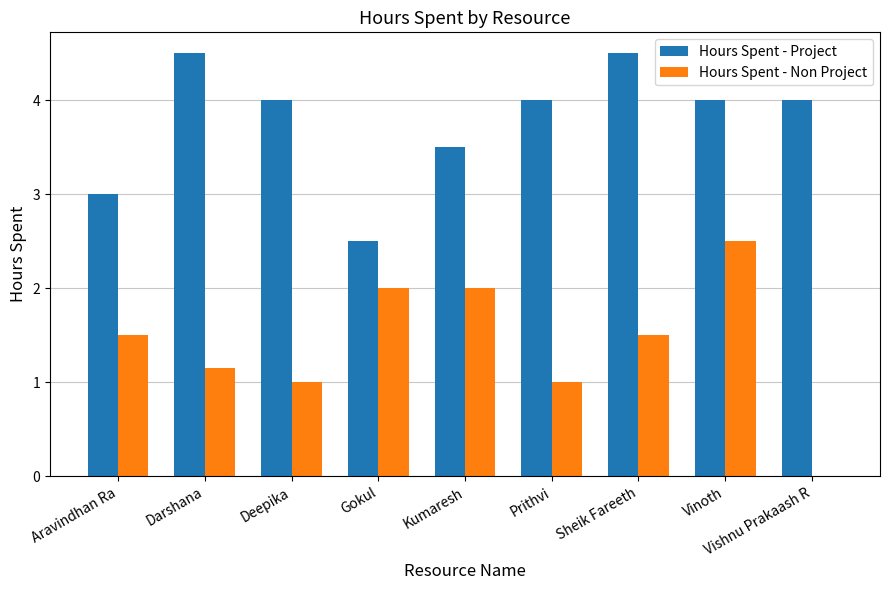

Which series has the widest spread of values?

Hours Spent - Non Project